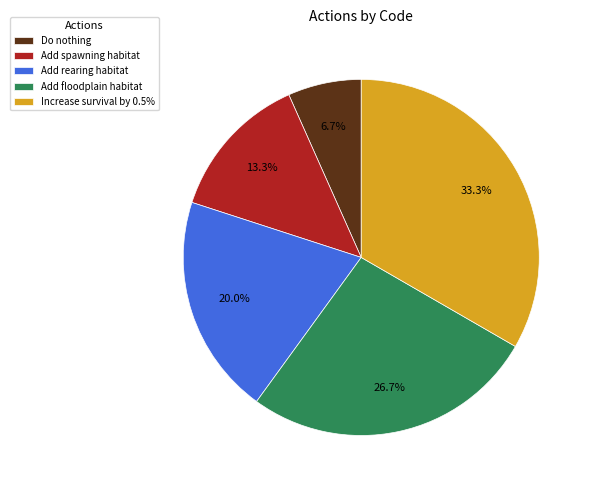

Between Add rearing habitat and Add floodplain habitat, which is larger?

Add floodplain habitat